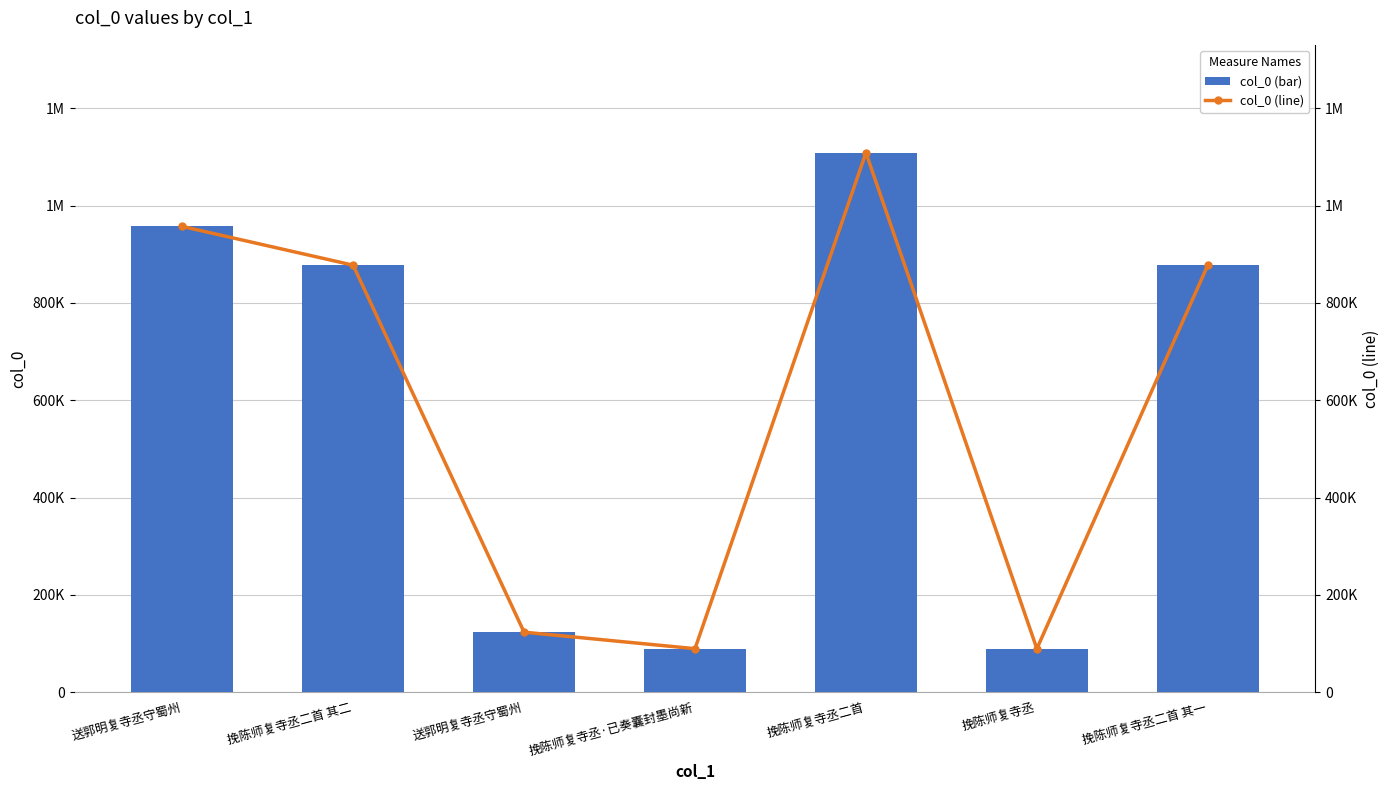

What is the lowest value of the col_0 (line) series?

89577